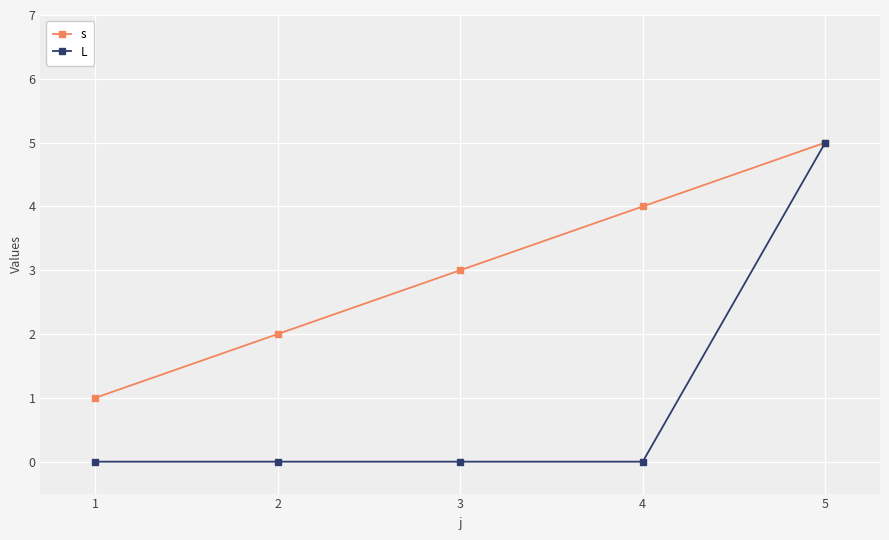

How many s values are between 2 and 4?

3